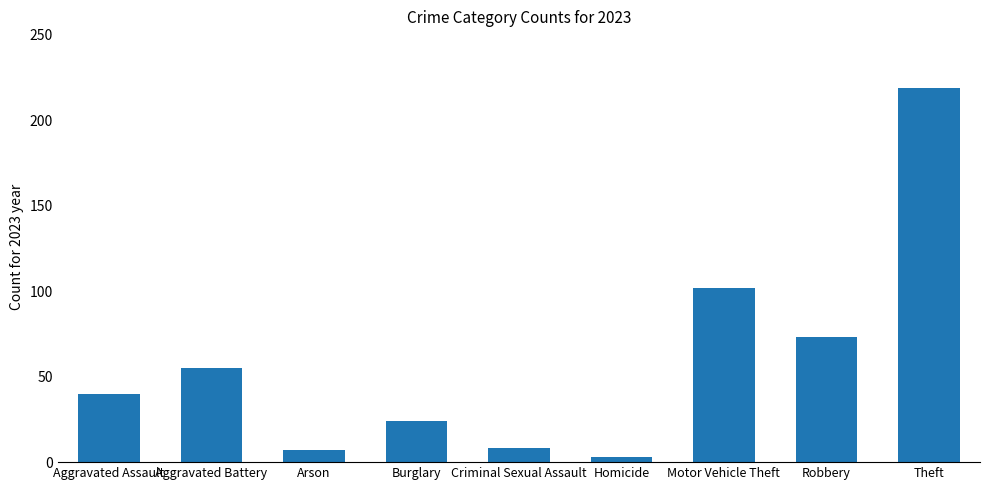

What is the label of the 2nd bar from the right?

Robbery